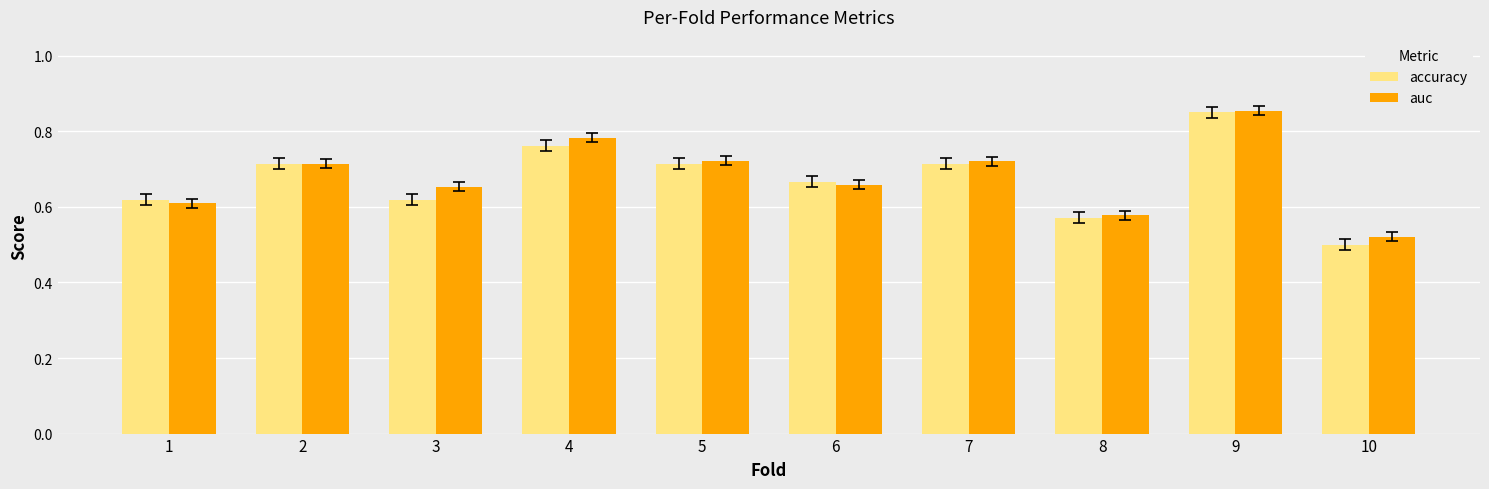

At which category does the chart reach its peak across all series?

9